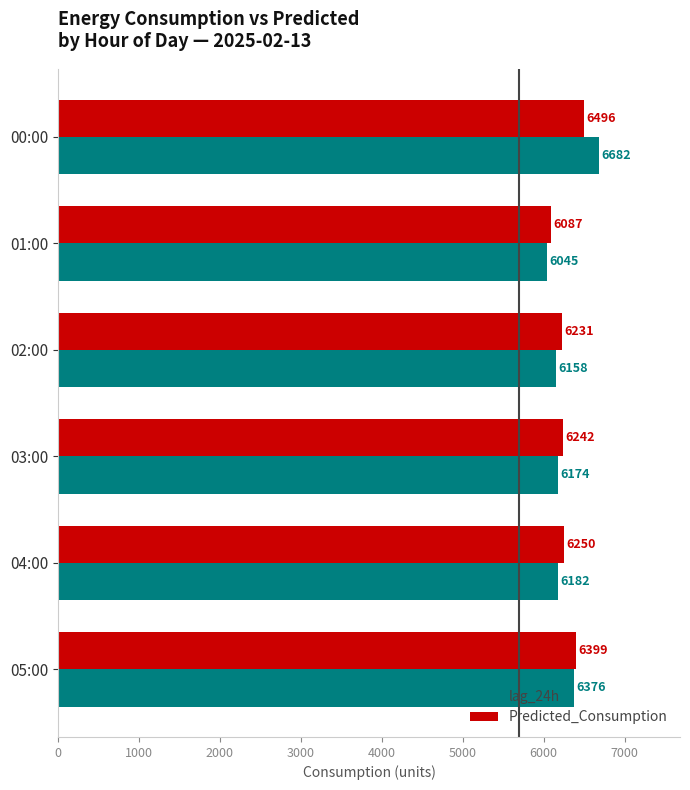

The value of Predicted_Consumption at 01:00 is 6087.3. True or false?

True